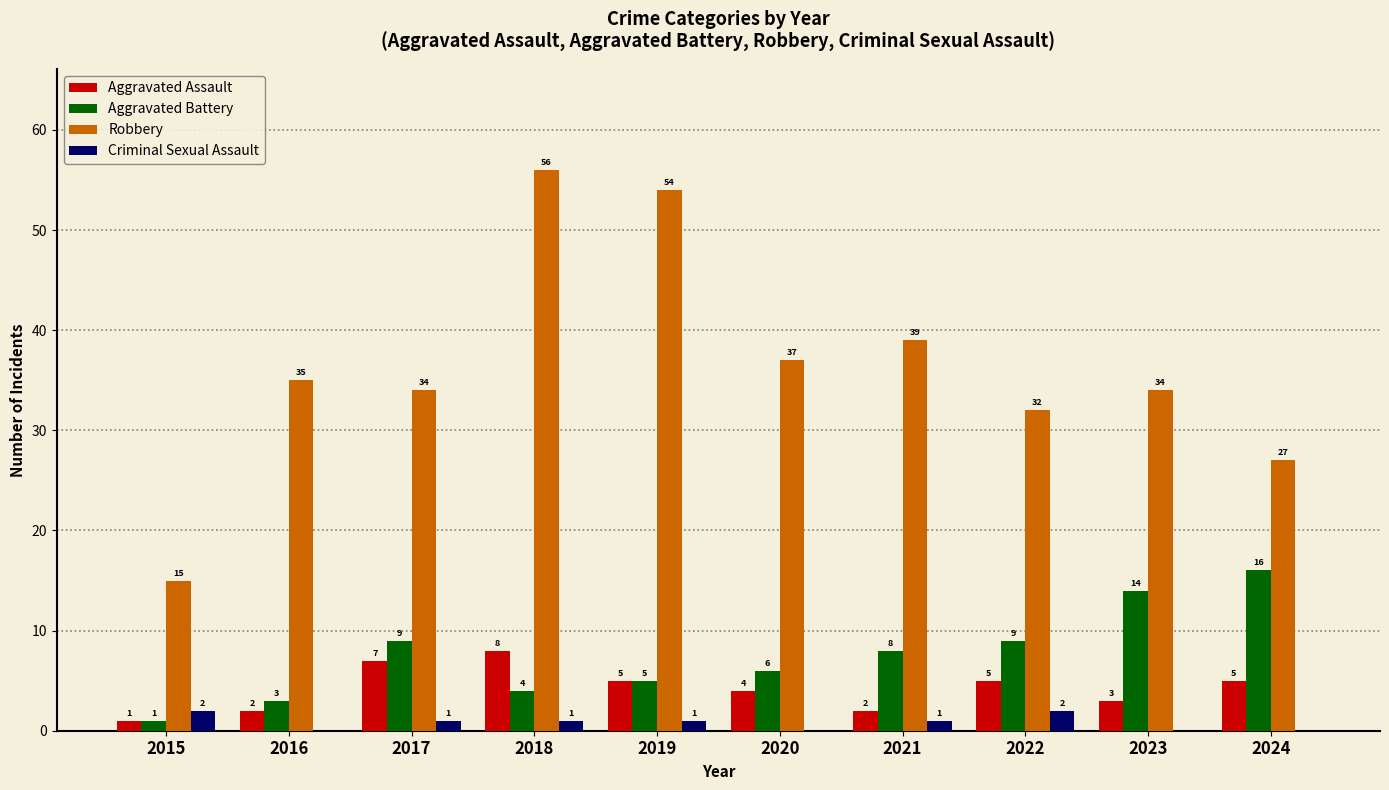

True or false: Aggravated Assault has a value of 3 at 2022.

False